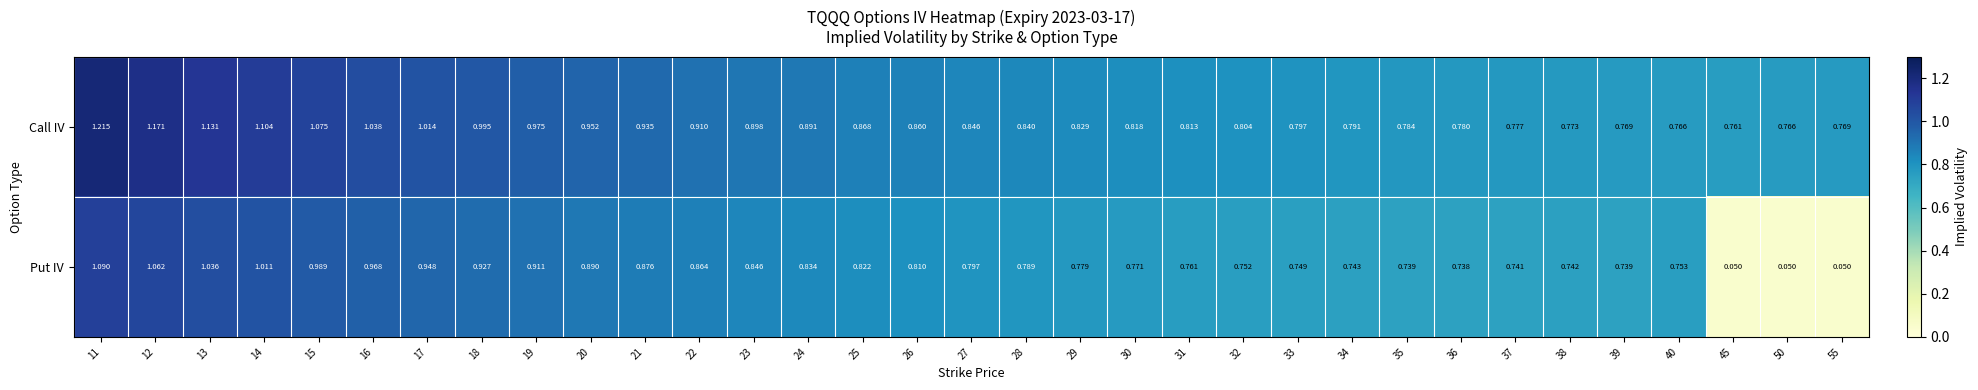

At how many categories does at least one series exceed 0?

33